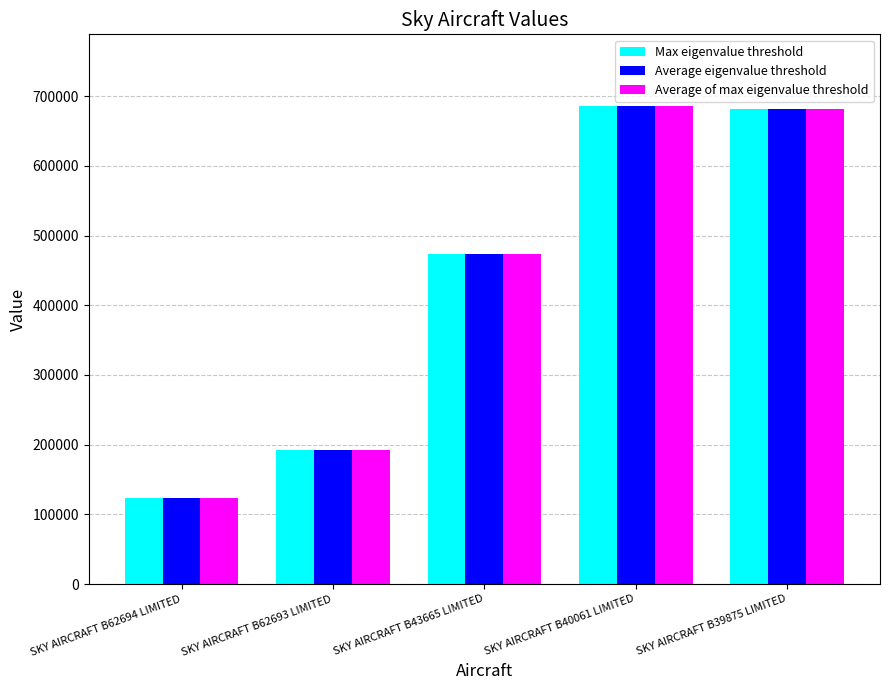

What value does the Average eigenvalue threshold series have at SKY AIRCRAFT B62693 LIMITED, to the nearest 50?

192250